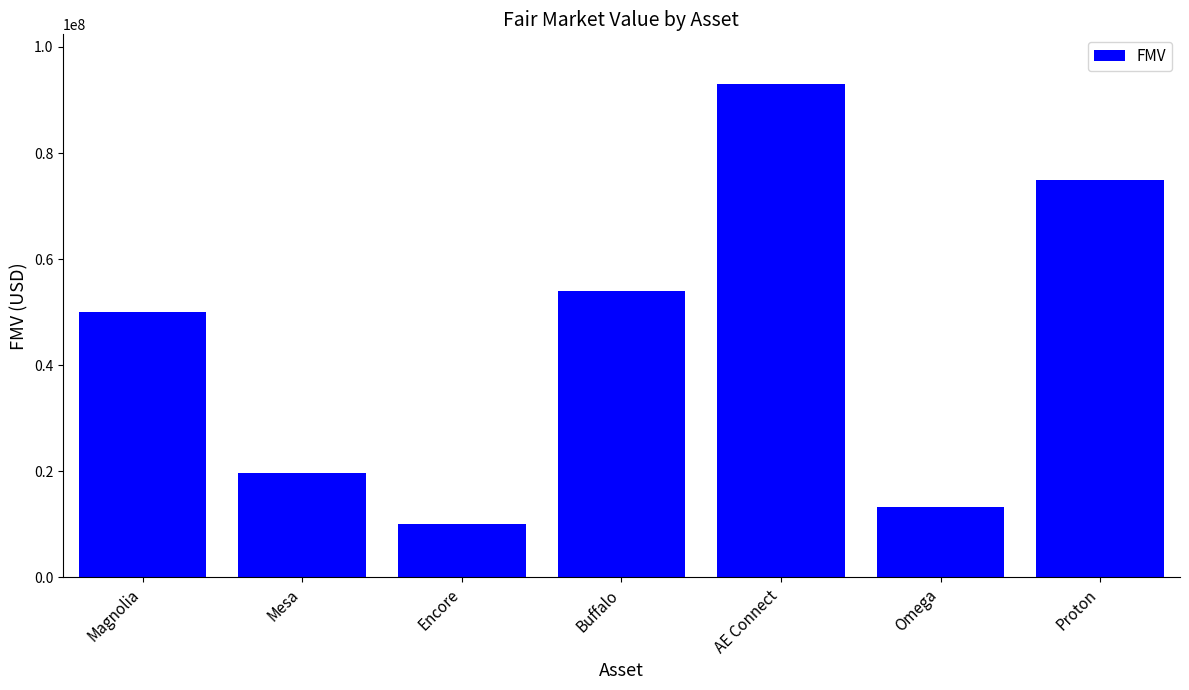

How many distinct data groups are displayed?

1